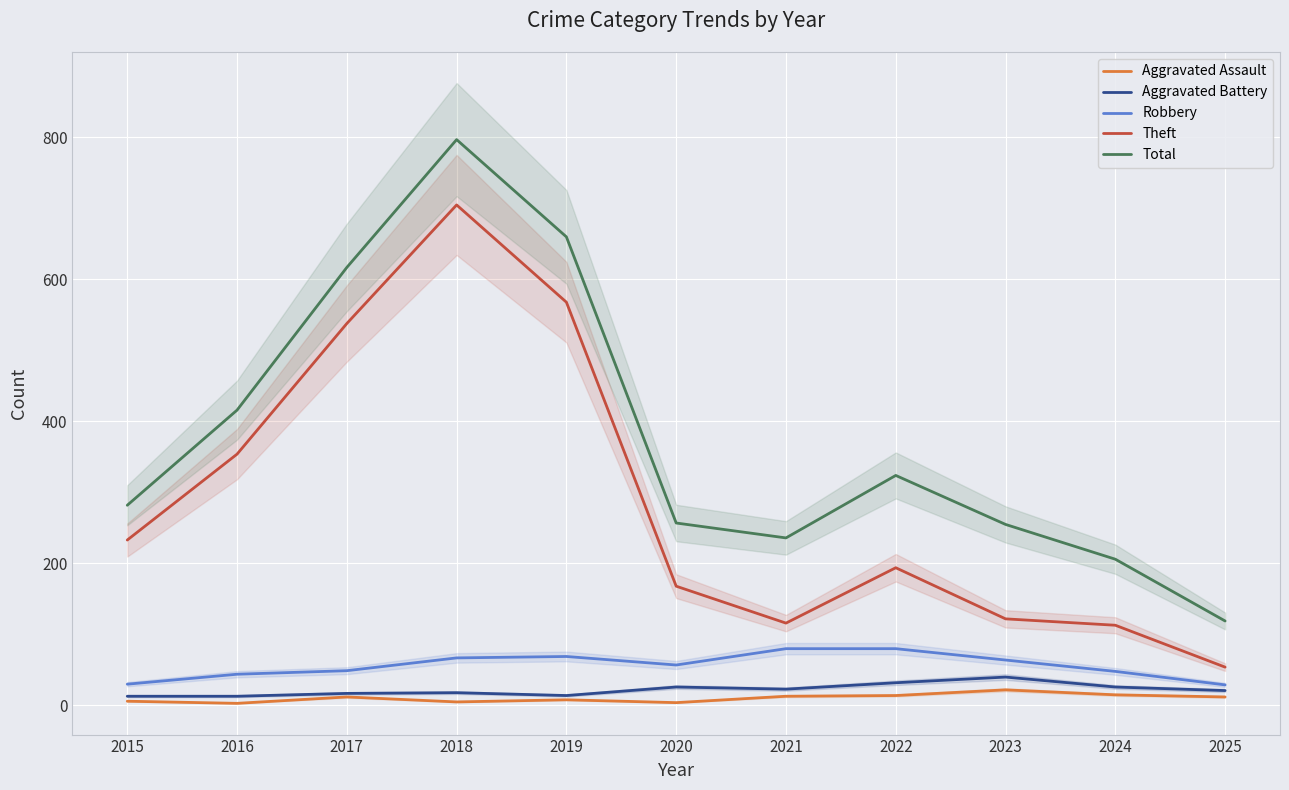

Rank the categories by Aggravated Assault value from highest to lowest.

2023, 2024, 2022, 2021, 2017, 2025, 2019, 2015, 2018, 2020, 2016